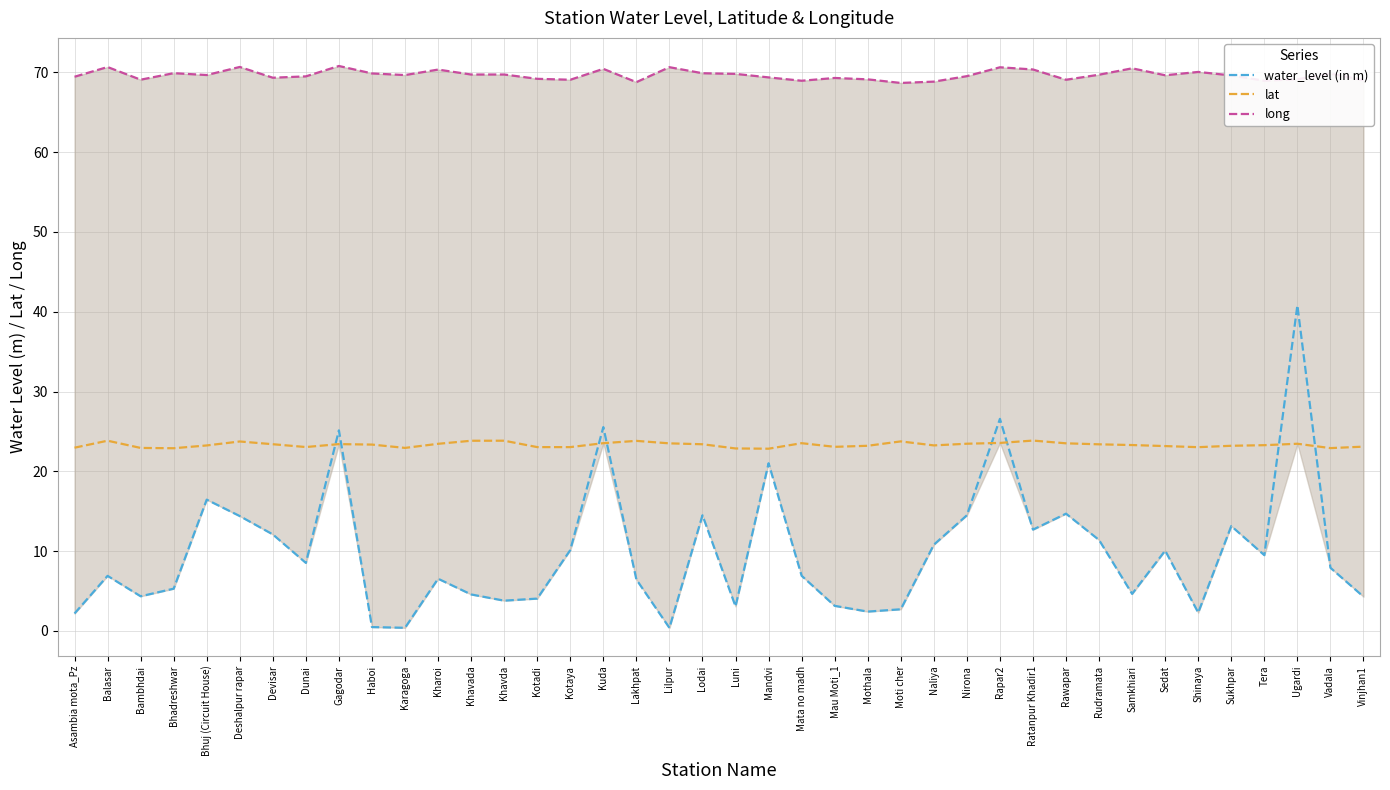

Which series changed the most between Deshalpur rapar and Khavada?

water_level (in m)